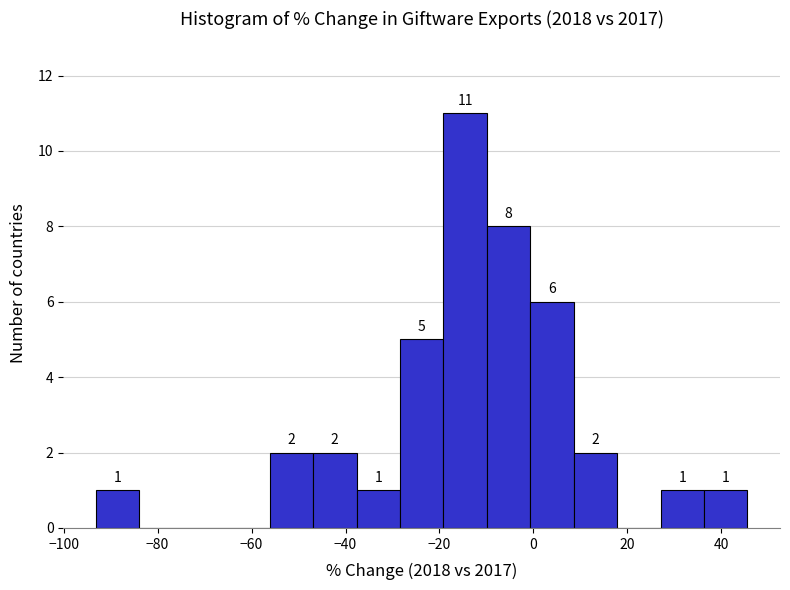

Over which range of the x-axis is the bar tallest?

-20 to -10